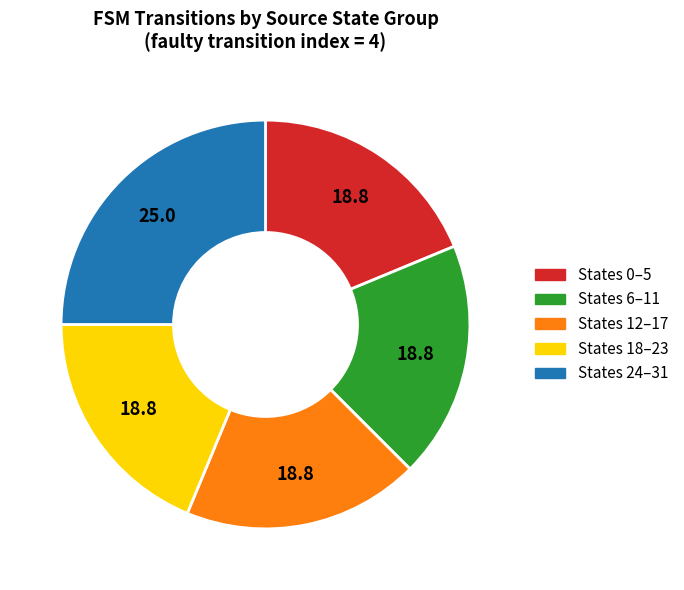

Does any single category account for the majority?

No